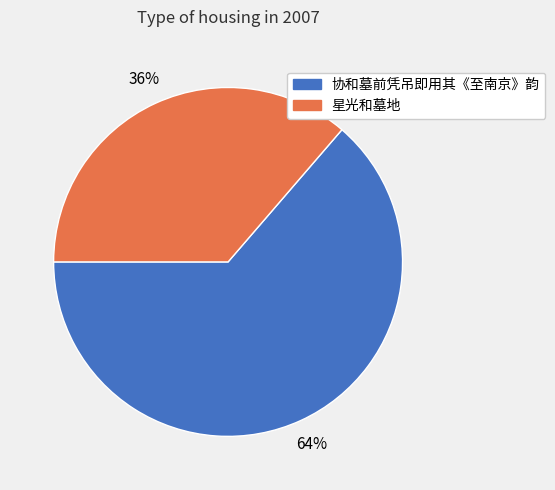

Which category has the biggest portion of the pie?

协和墓前凭吊即用其《至南京》韵